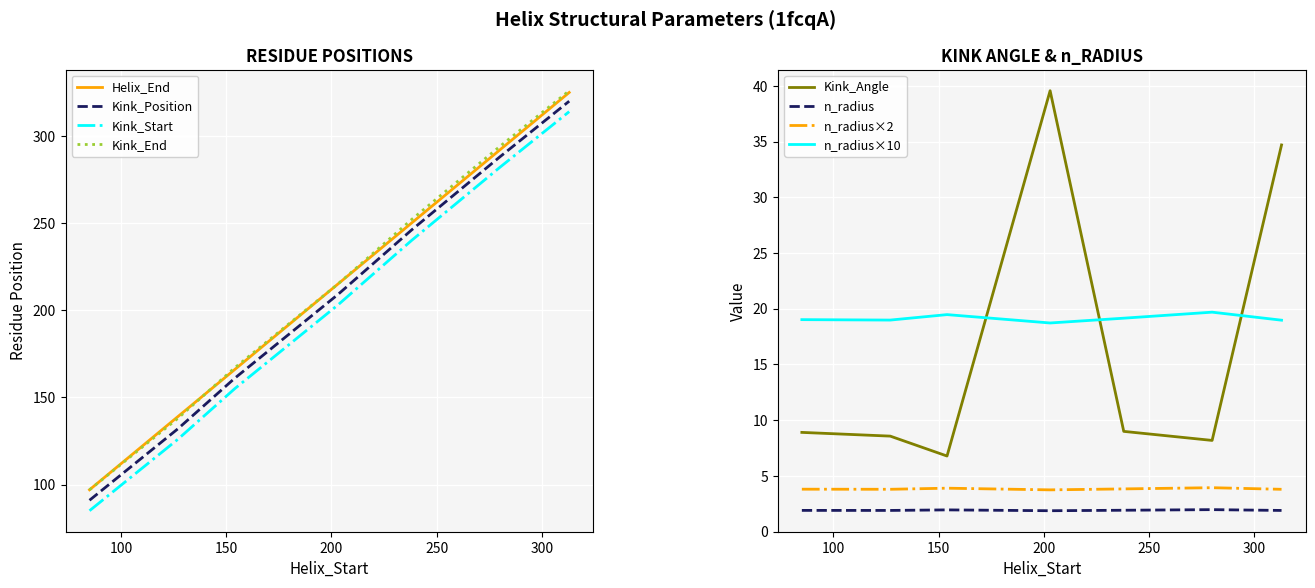

Which category has the lowest value across all series?

203